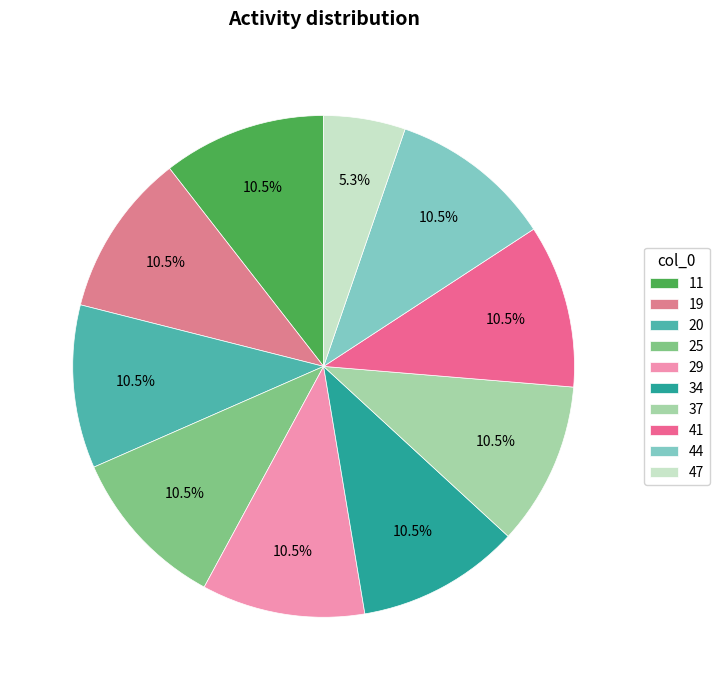

To the nearest percent, what is the difference between the largest and smallest slice percentages?

5%